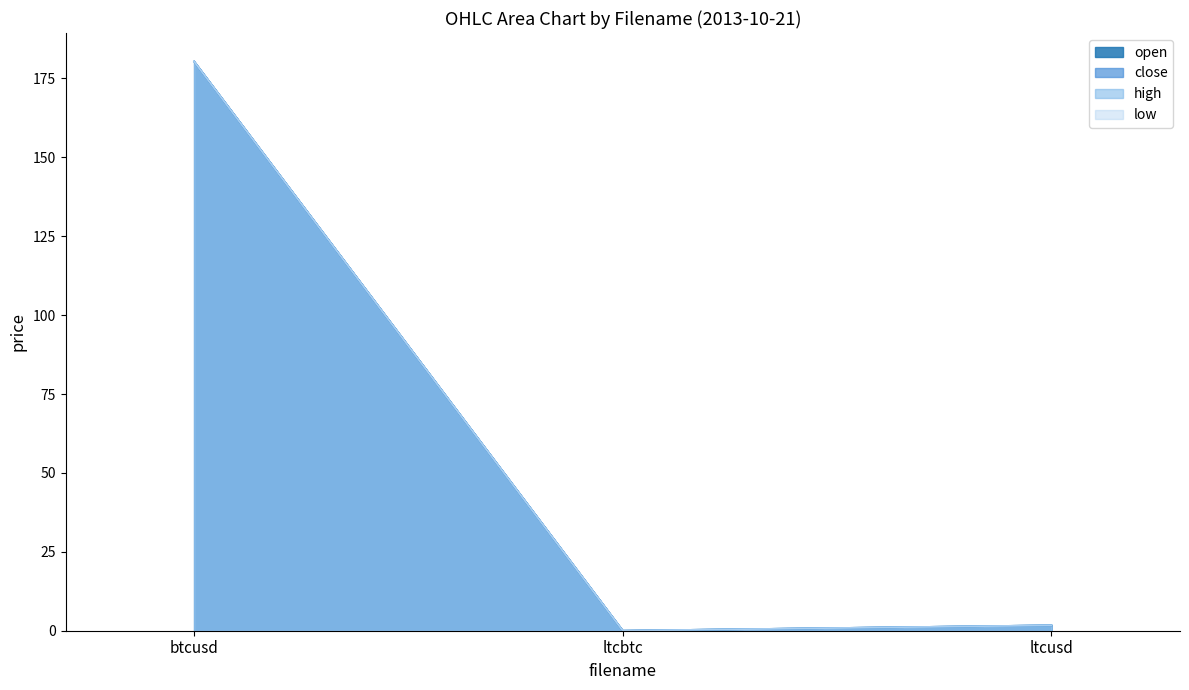

At which category is the sum across all series the highest?

btcusd